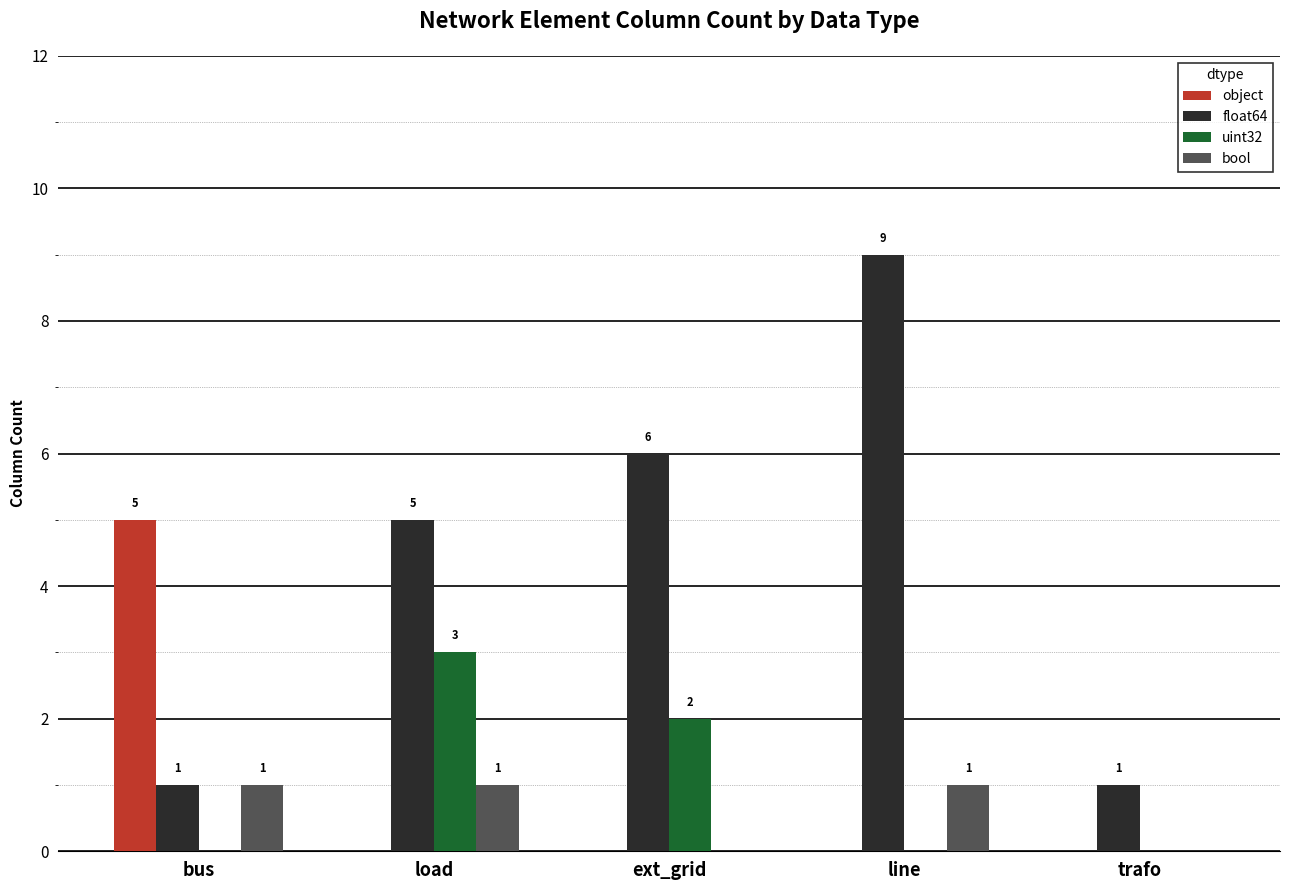

Are the bars horizontal?

No